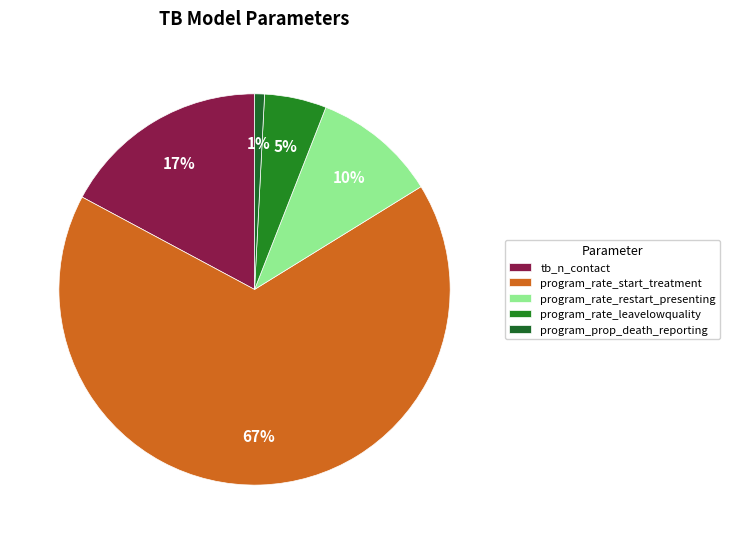

To the nearest percent, what is the difference between the largest and smallest slice percentages?

66%